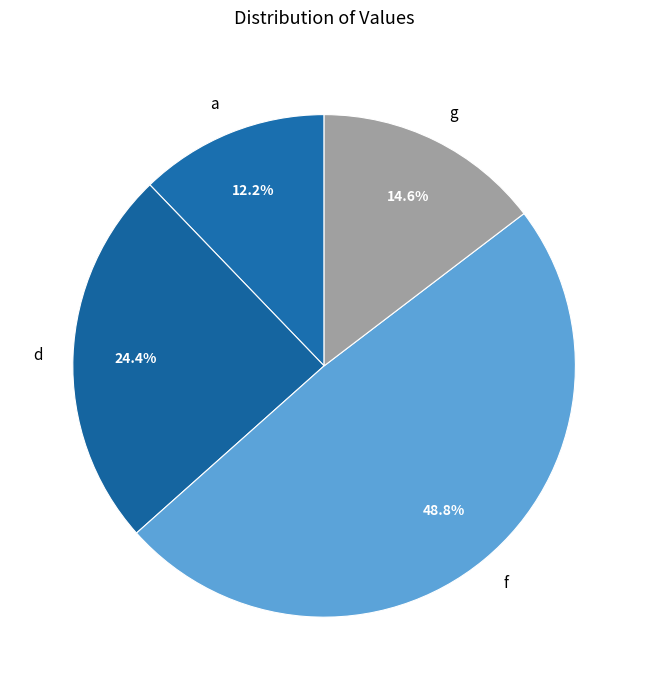

Rank the categories by value from lowest to highest.

a, g, d, f